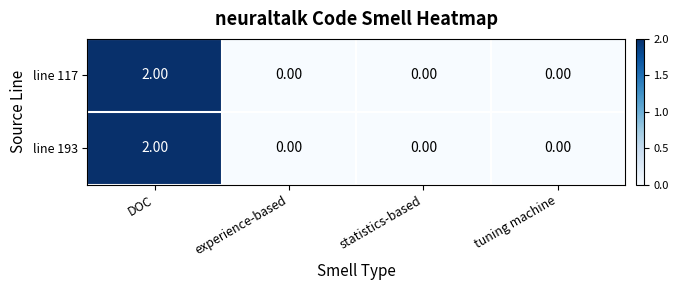

At which category does the chart reach its peak across all series?

DOC